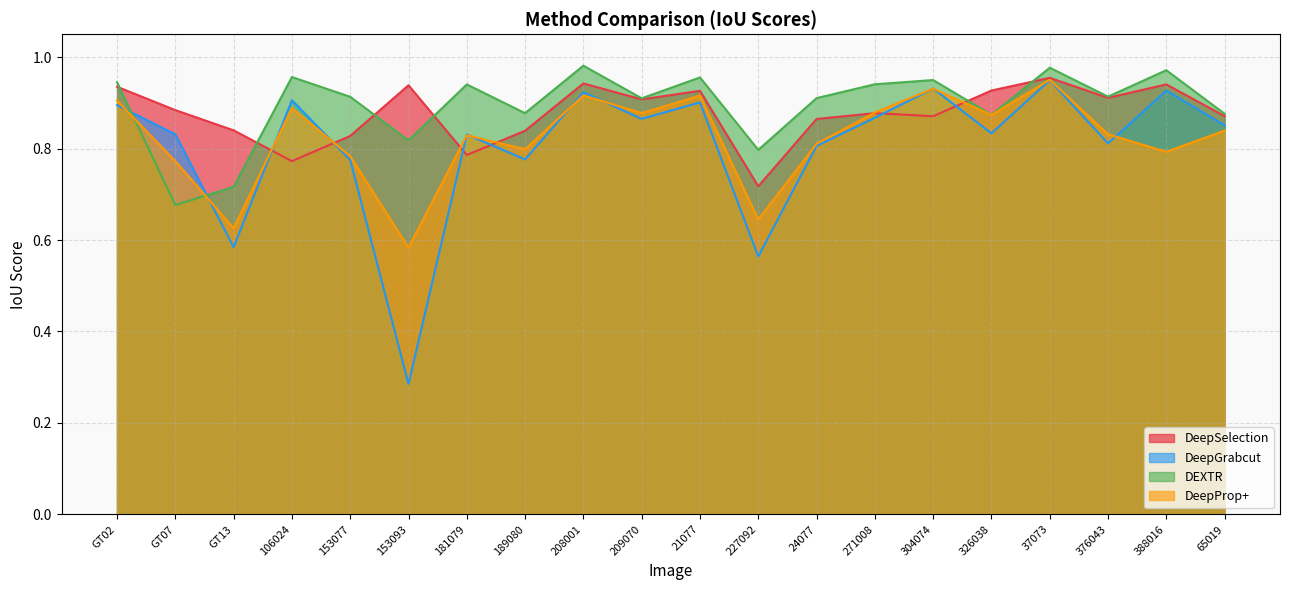

What value does the DeepGrabcut series have at 388016?

0.9